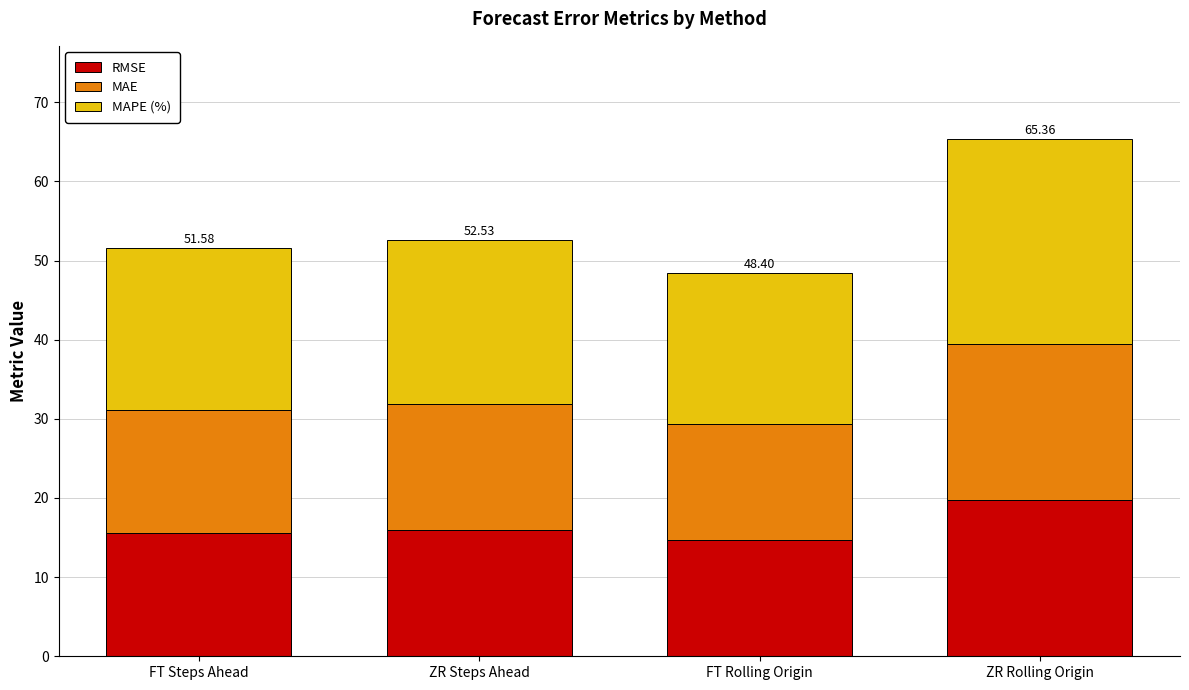

Which category has the highest value in the RMSE series?

ZR Rolling Origin